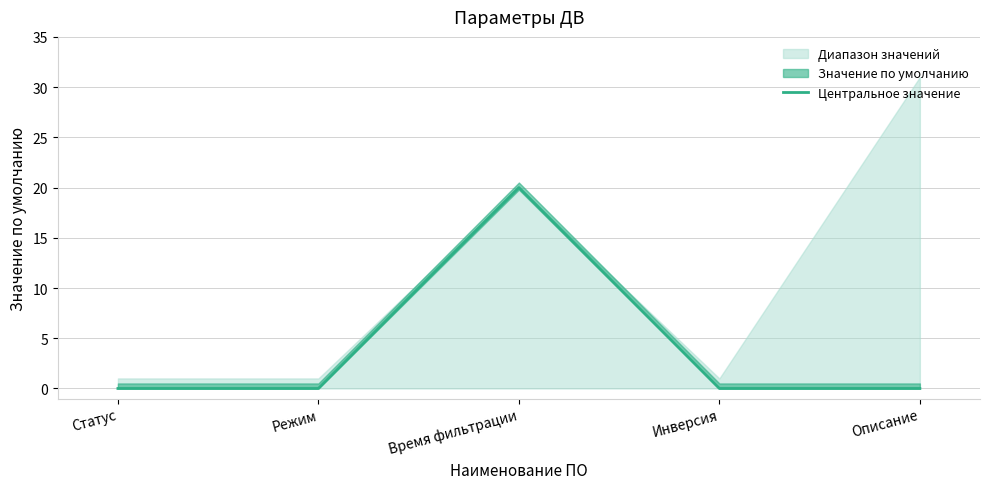

Reading left to right, transcribe all the data shown in this chart.

Статус=0	Режим=0	Время фильтрации=20	Инверсия=0	Описание=0